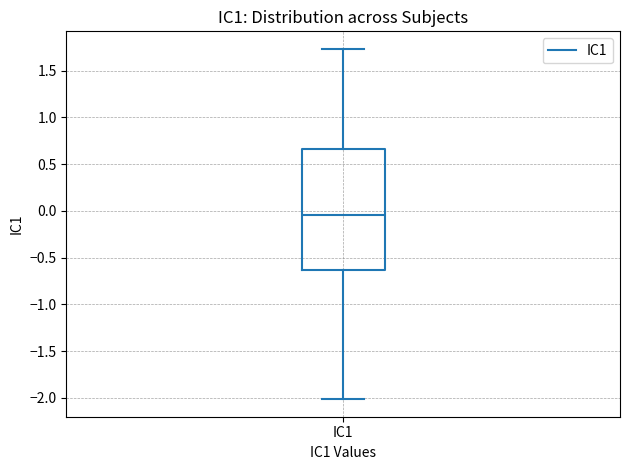

Where is the lower edge of the box for IC1 on the y-axis? The values are not printed on the chart, so give them approximately, as read against the axis.

-0.65